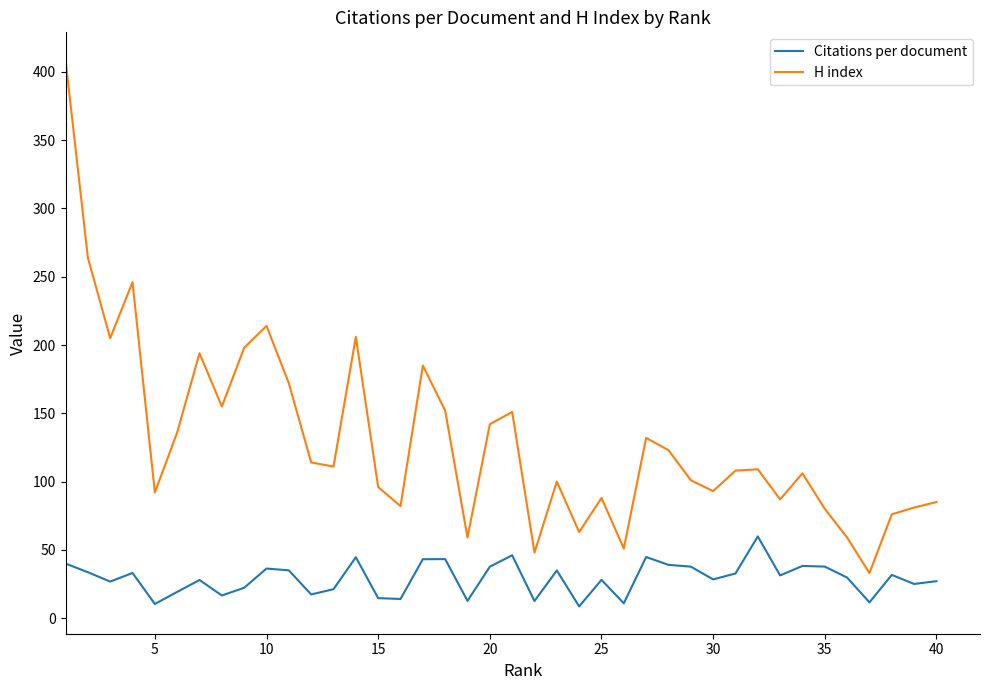

Which series has the largest range (max minus min)?

H index